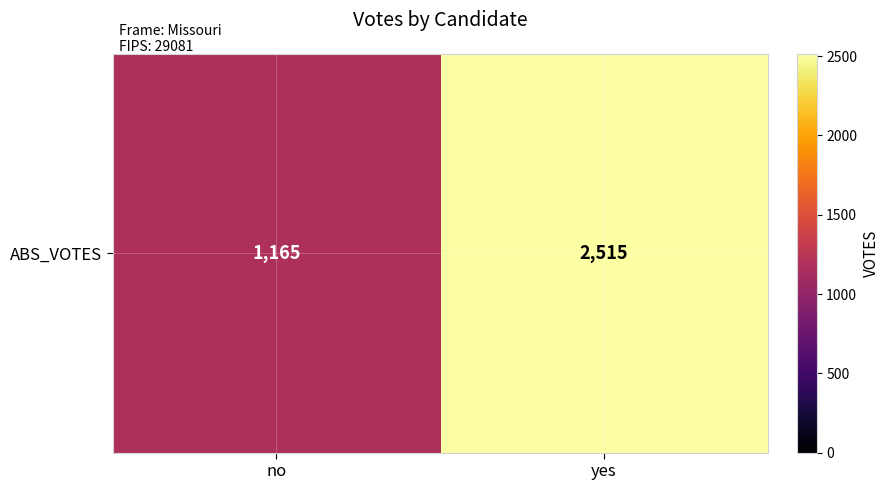

Count the values in the range 1165 to 2515.

2